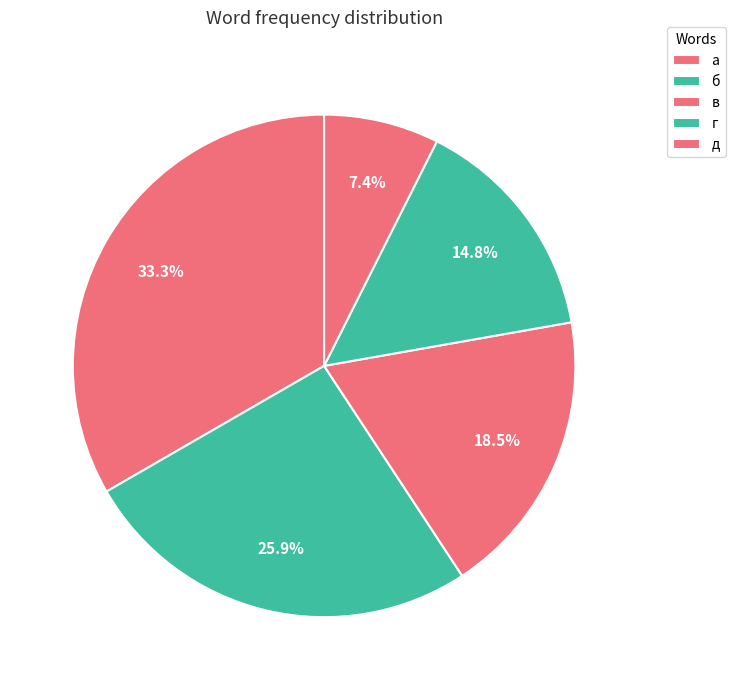

Is it true that а is 22% of the pie?

False